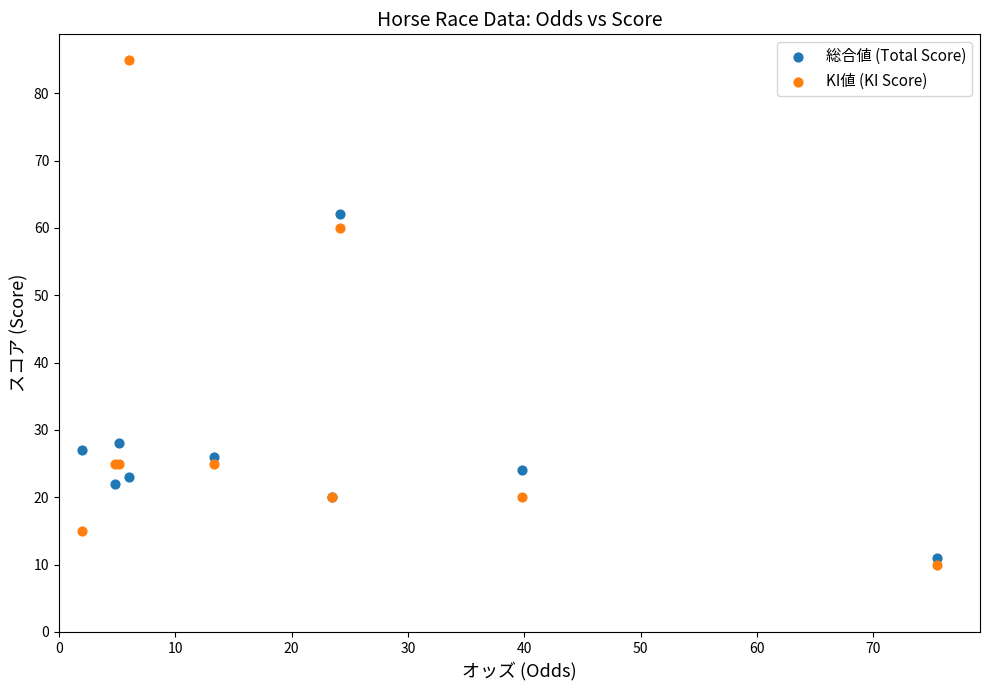

Which series contains the highest Y value?

KI値 (KI Score)